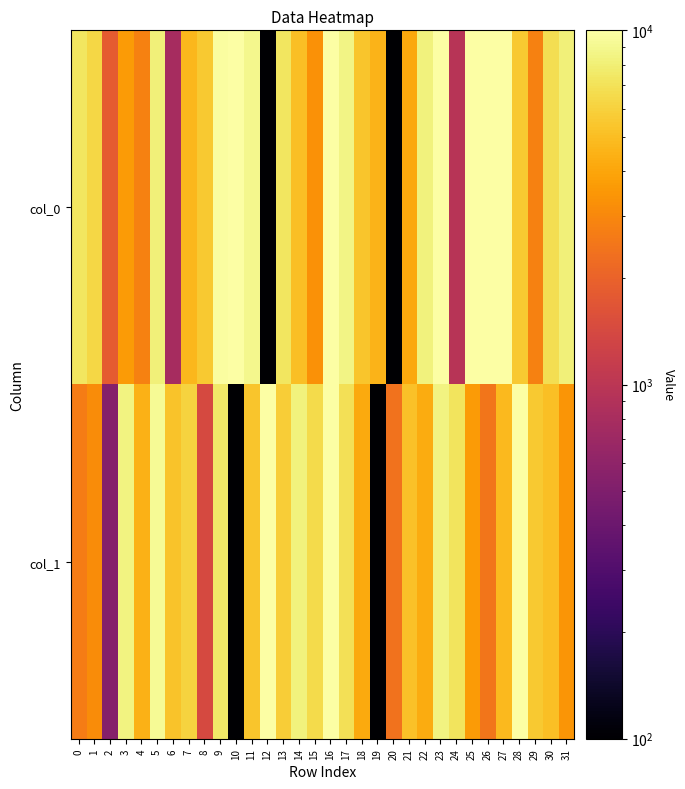

Reading left to right, transcribe all the data shown in this chart.

col_0: 0=7240.6	1=6366.3	2=1824.2	3=3626.4	4=2803.6	5=8117.3	6=780.1	7=4751.6	8=5608.9	9=9650.9	10=10000.0	11=8836.0	12=100.0	13=7289.7	14=5051.2	15=3296.3	16=10000.0	17=8640.6	18=5383.7	19=4534.7	20=100.0	21=4133.5	22=8338.2	23=10000.0	24=957.1	25=10000.0	26=10000.0	27=10000.0	28=5534.8	29=2801.5	30=6746.1	31=8100.7
col_1: 0=2660.7	1=3154.8	2=532.9	3=8439.4	4=4489.0	5=9288.9	6=5264.4	7=6101.2	8=1409.5	9=7577.5	10=100.0	11=5352.7	12=10000.0	13=5801.2	14=8211.9	15=6580.5	16=10000.0	17=6874.9	18=4207.2	19=100.0	20=2406.0	21=5213.1	22=4225.9	23=8478.0	24=7118.7	25=3615.0	26=2480.9	27=4793.2	28=10000.0	29=5546.4	30=5087.6	31=3442.5